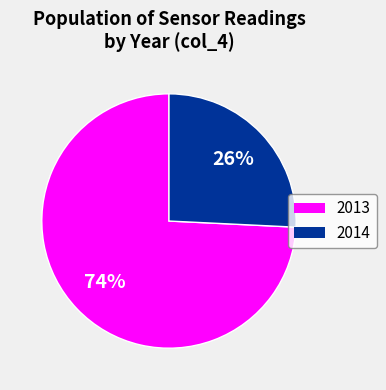

To the nearest percent, what percentage of the pie is 2013?

74%